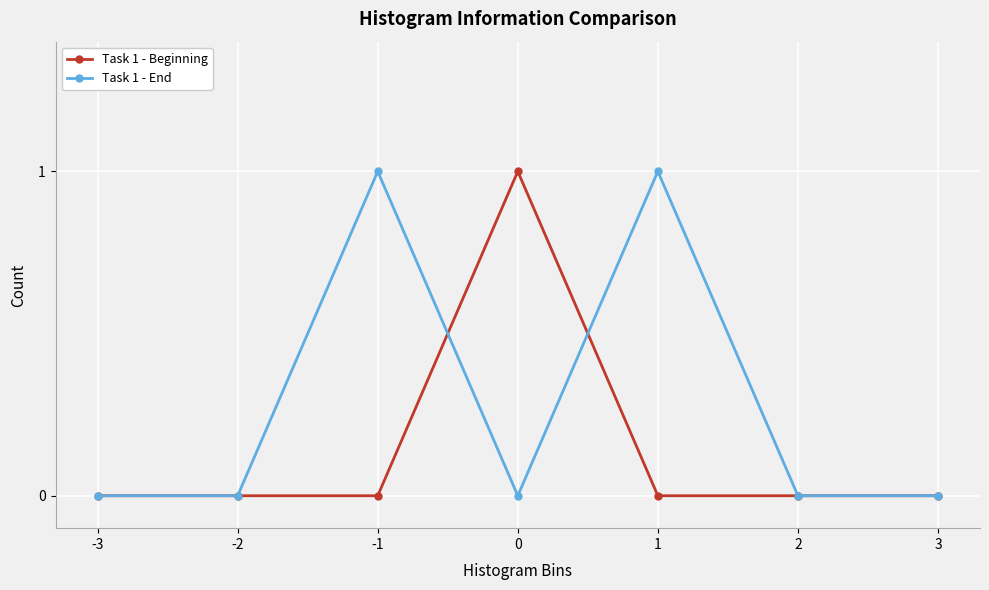

True or false: Task 1 - Beginning has a value of 0 at 1.

True